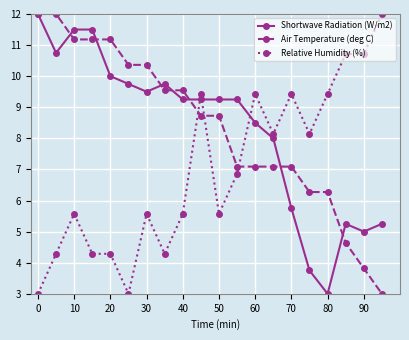

What is the difference between the maximum and minimum values in the Air Temperature (deg C) series?

9.0